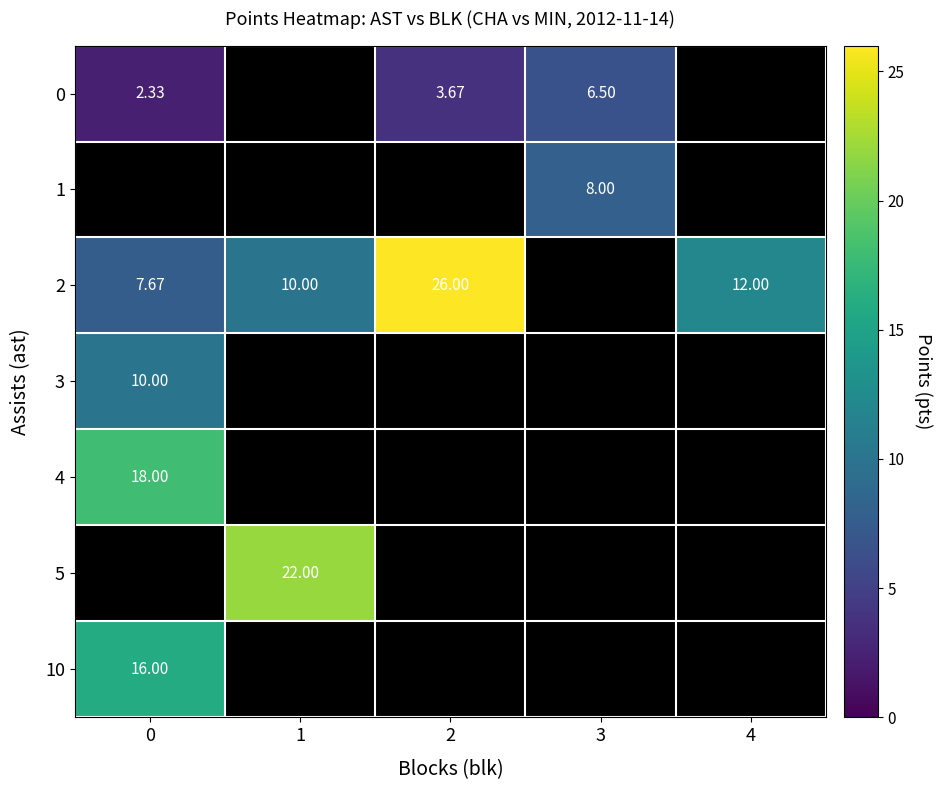

Is the value of 2 at 4 greater than the value of 0 at 2?

Yes